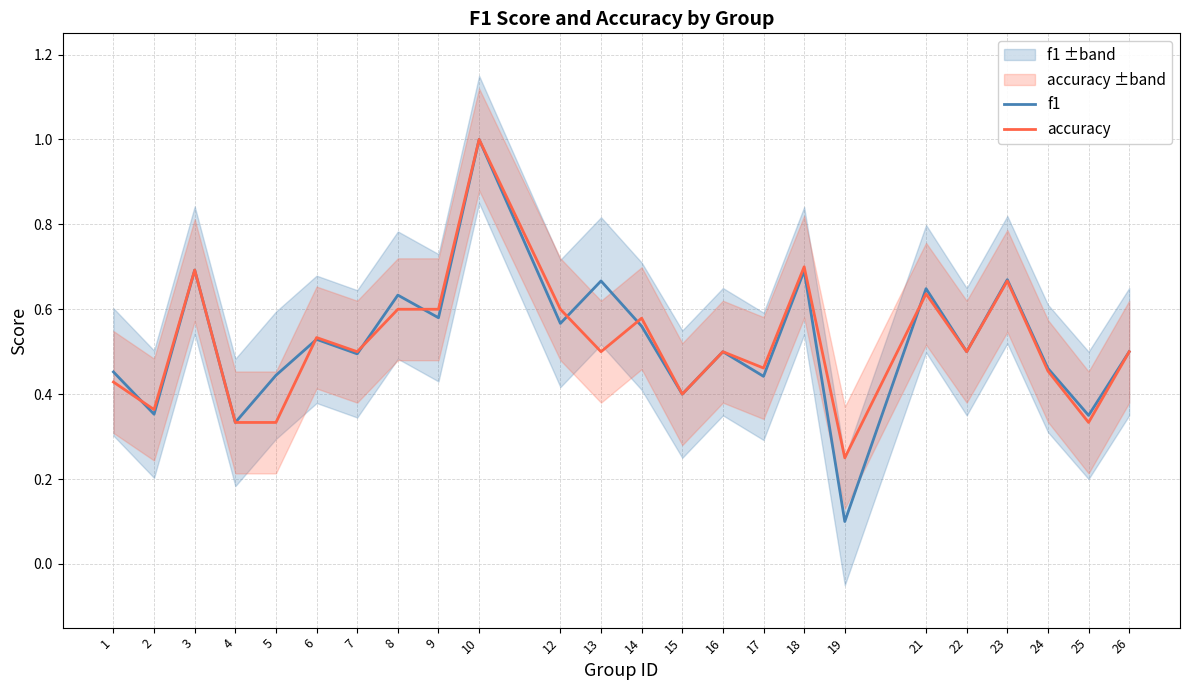

The accuracy series shows 0.6 at 21. True or false?

True